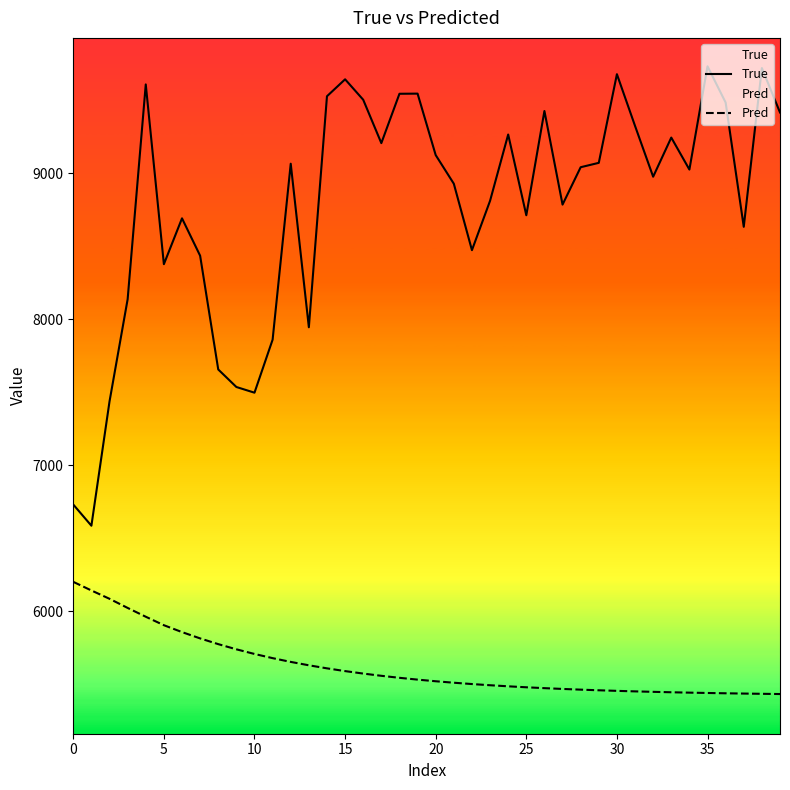

The value of Pred at 16 is 5574.5. True or false?

True